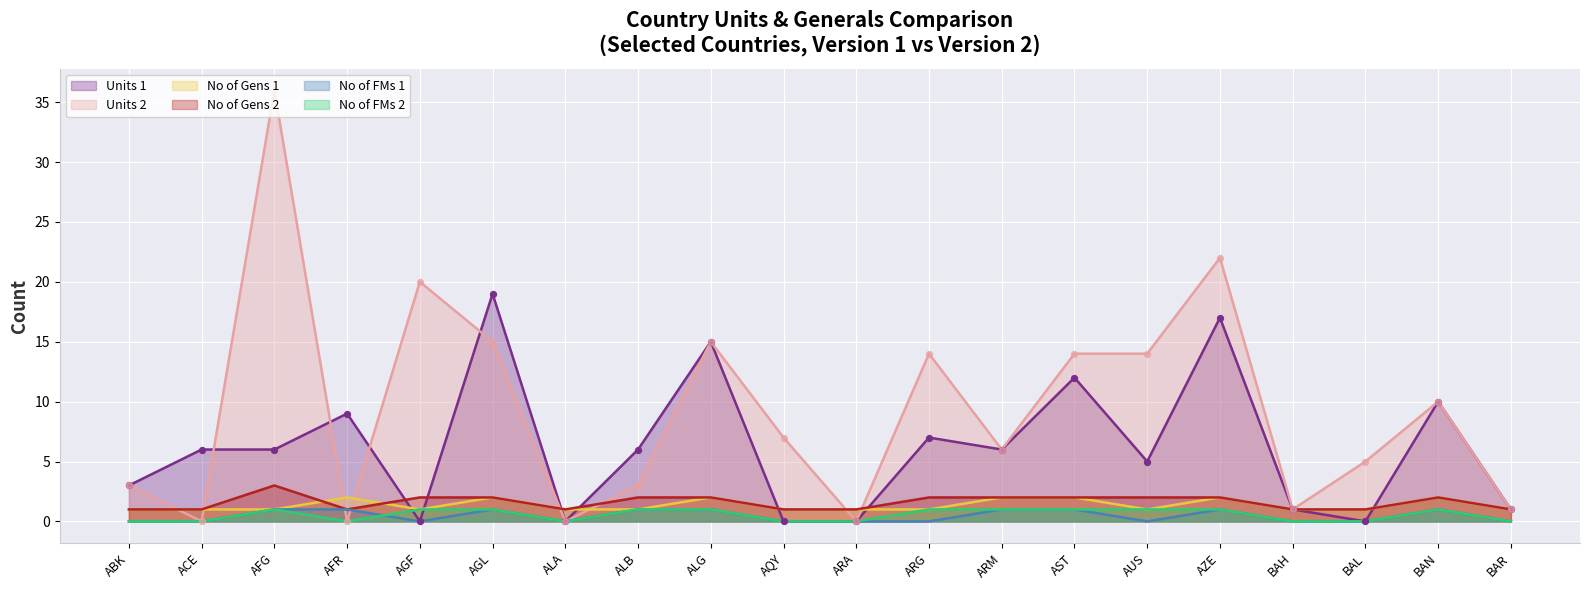

Is the value of Units 1 at AGL greater than the value of No of Gens 2 at ALA?

Yes